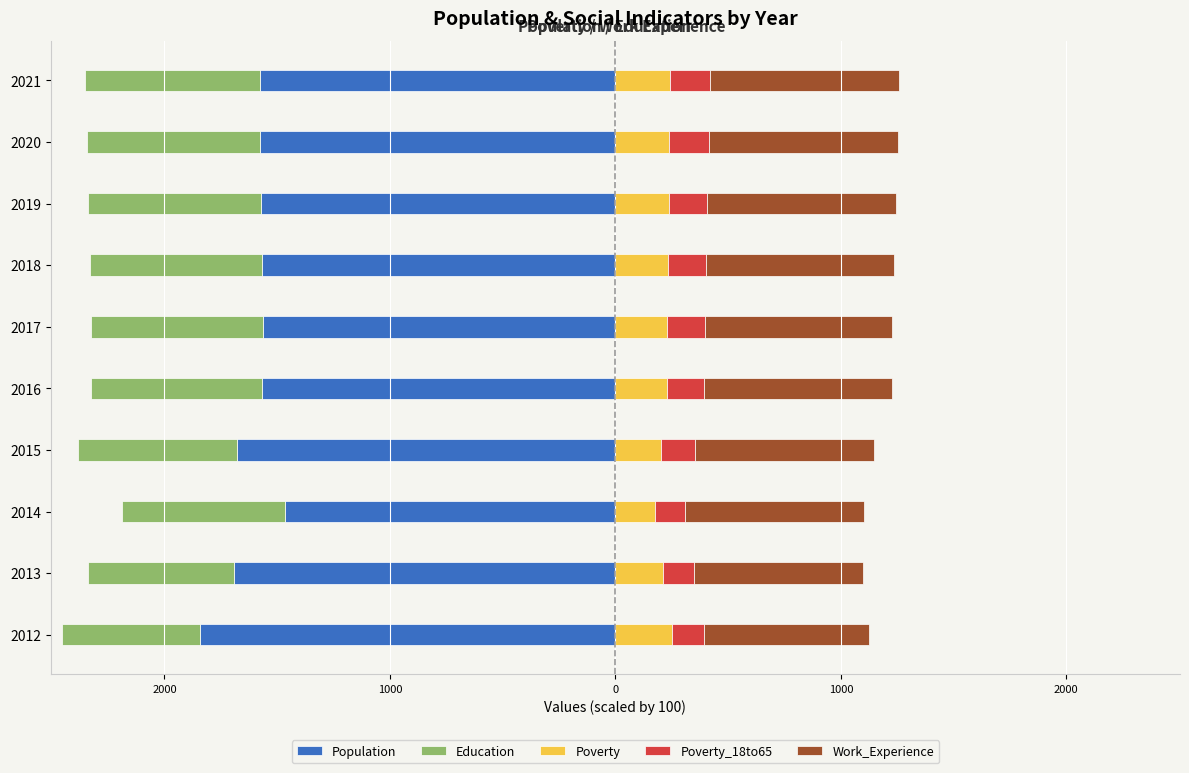

How many bars are there in each group?

5